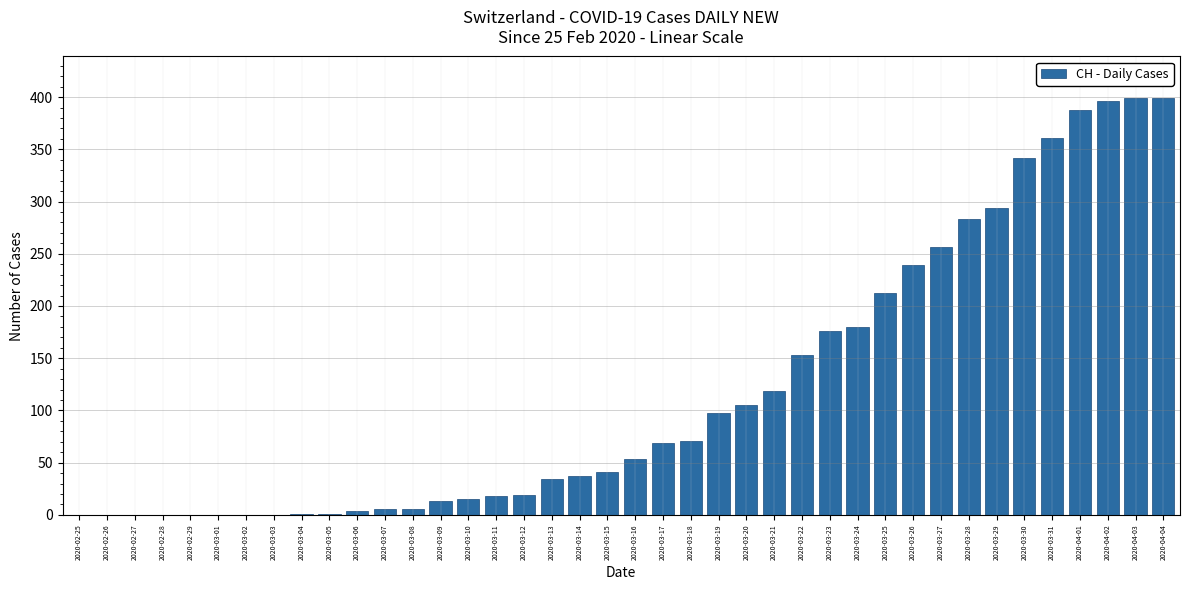

Does the chart contain stacked bars?

No